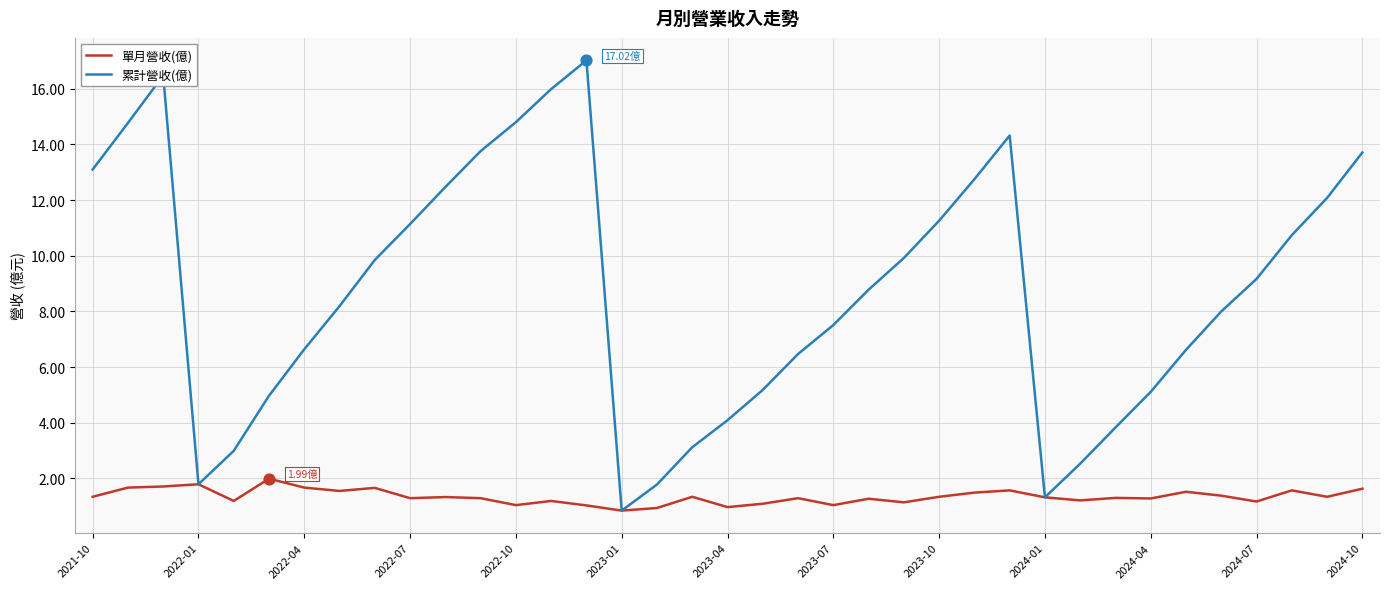

Which series has the largest range (max minus min)?

累計營收(億)